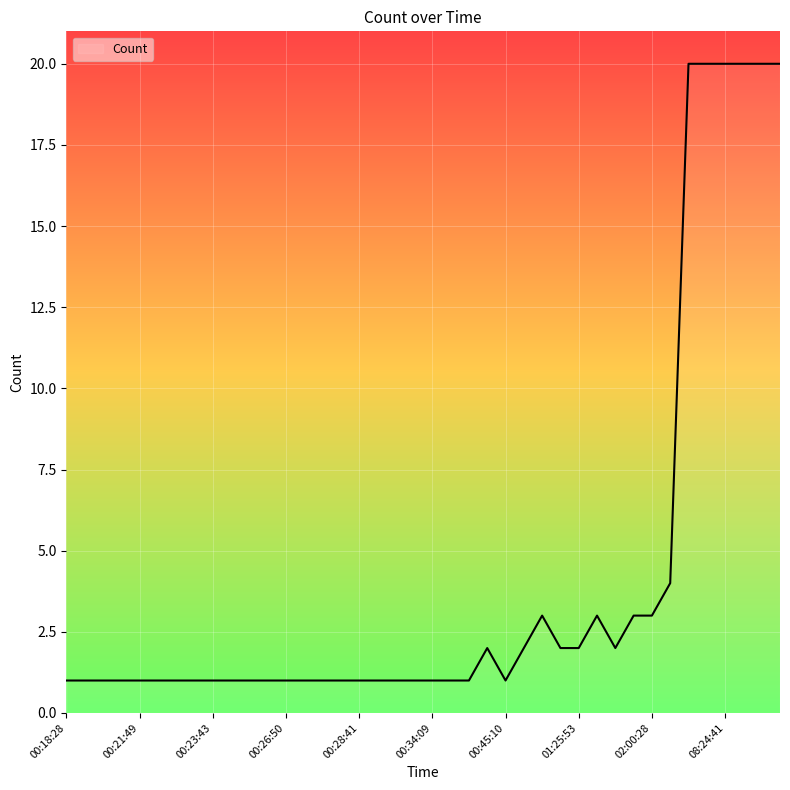

What is the greatest value displayed?

20